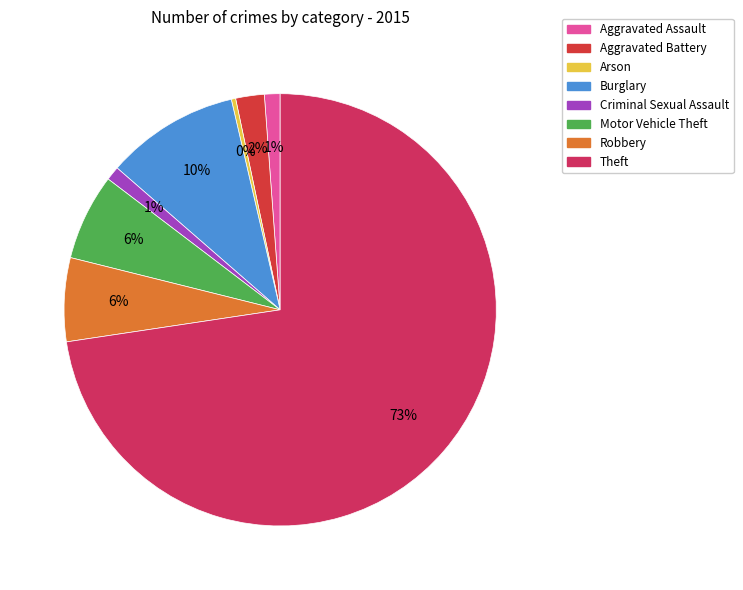

Which slice is the smallest?

Arson